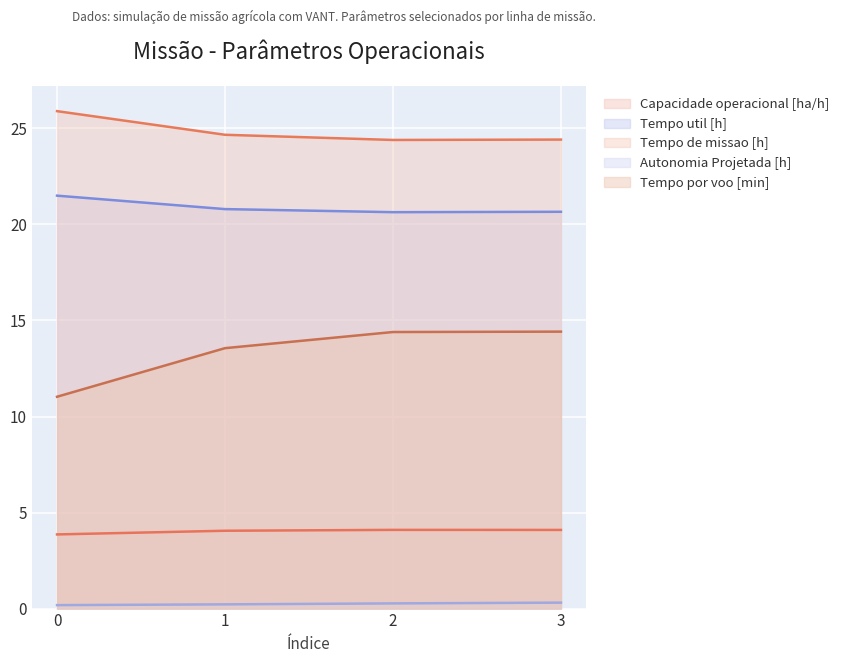

Reading right to left, transcribe all the data shown in this chart.

Capacidade operacional [ha/h]: 4.1	4.1	4.1	3.9
Tempo util [h]: 20.7	20.6	20.8	21.5
Tempo de missao [h]: 24.4	24.4	24.7	25.9
Autonomia Projetada [h]: 0.3	0.3	0.2	0.2
Tempo por voo [min]: 14.4	14.4	13.6	11.0